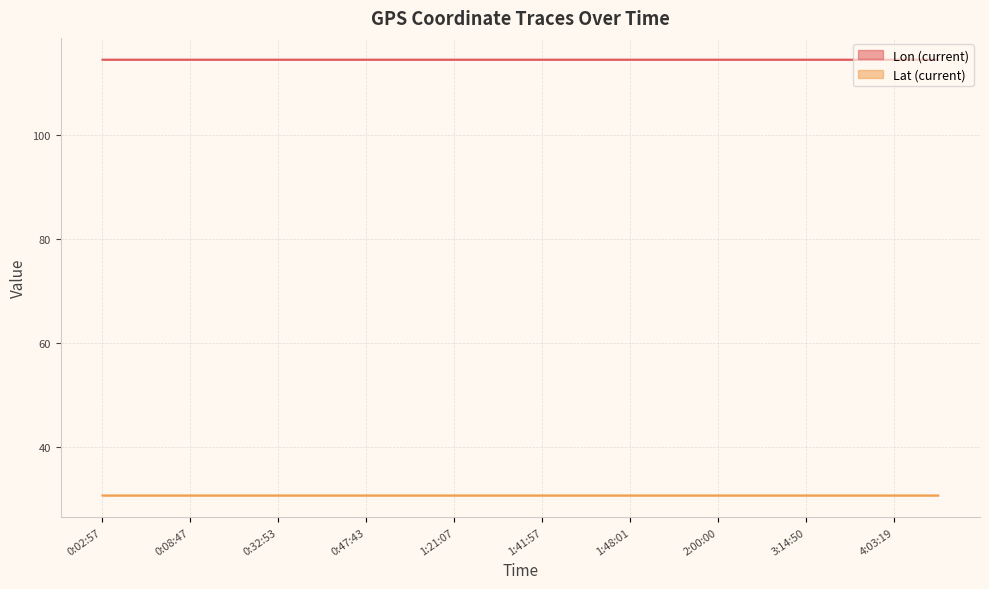

List the series in order of their overall mean, highest first.

Lon (current), Lat (current)